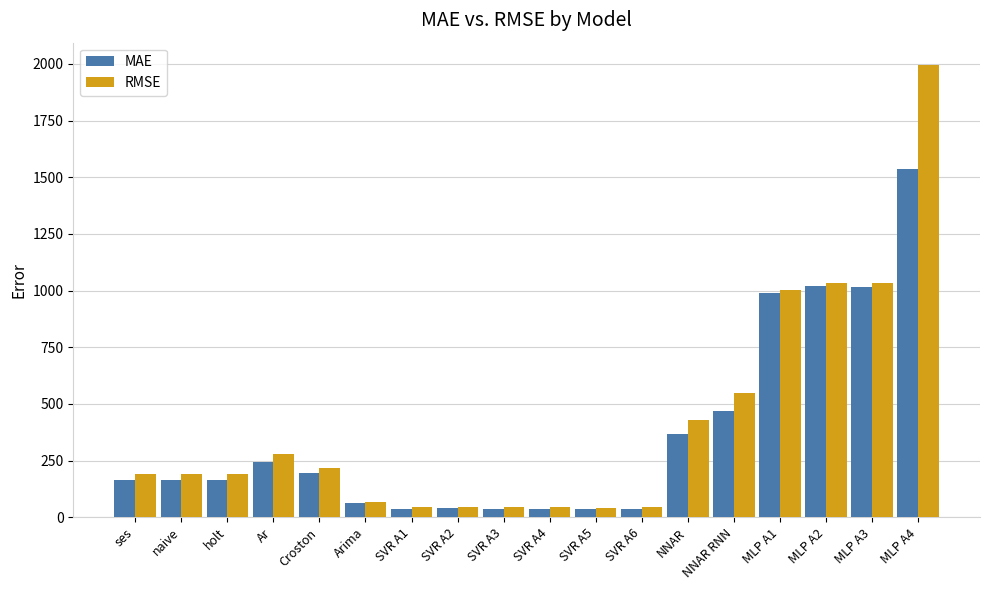

What is the difference between the RMSE values at Arima and SVR A3?

24.8